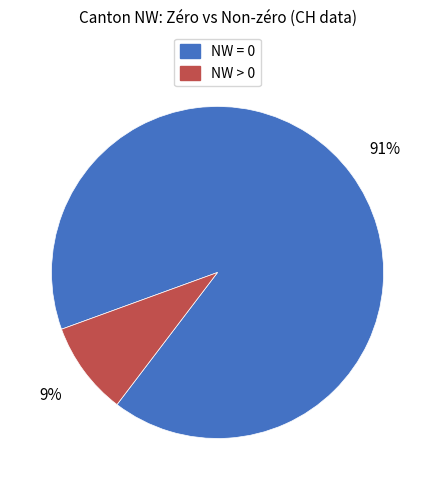

To the nearest percent, what is the average slice percentage?

50%